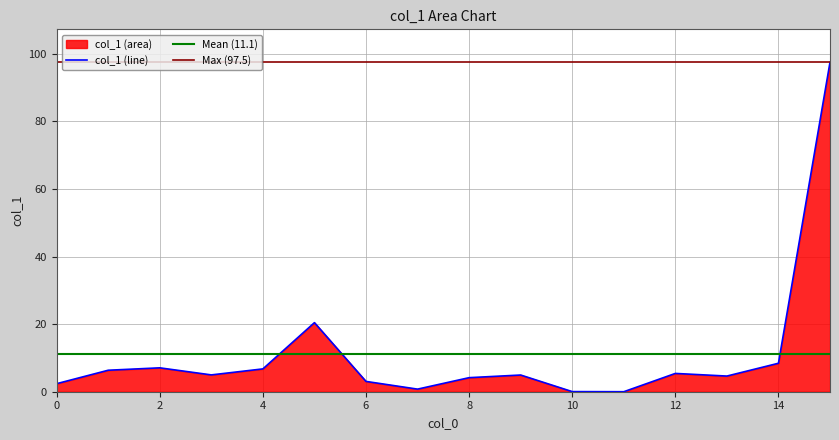

How many categories are shown in the chart?

16